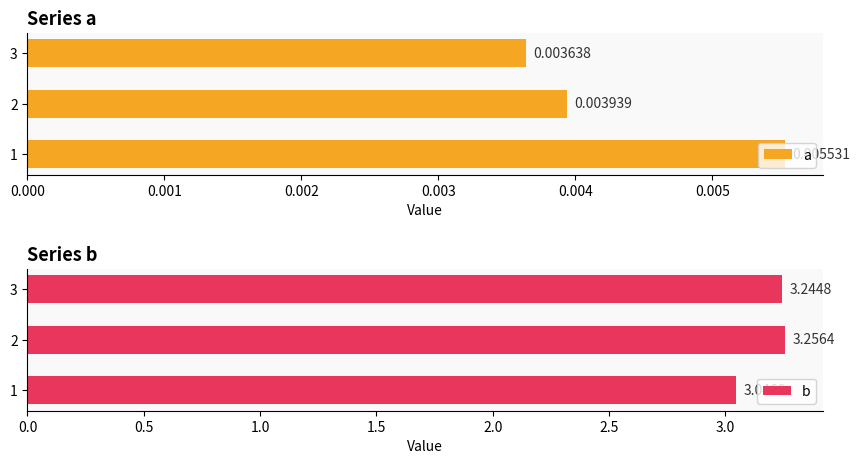

What is the sum of all b values?

9.5